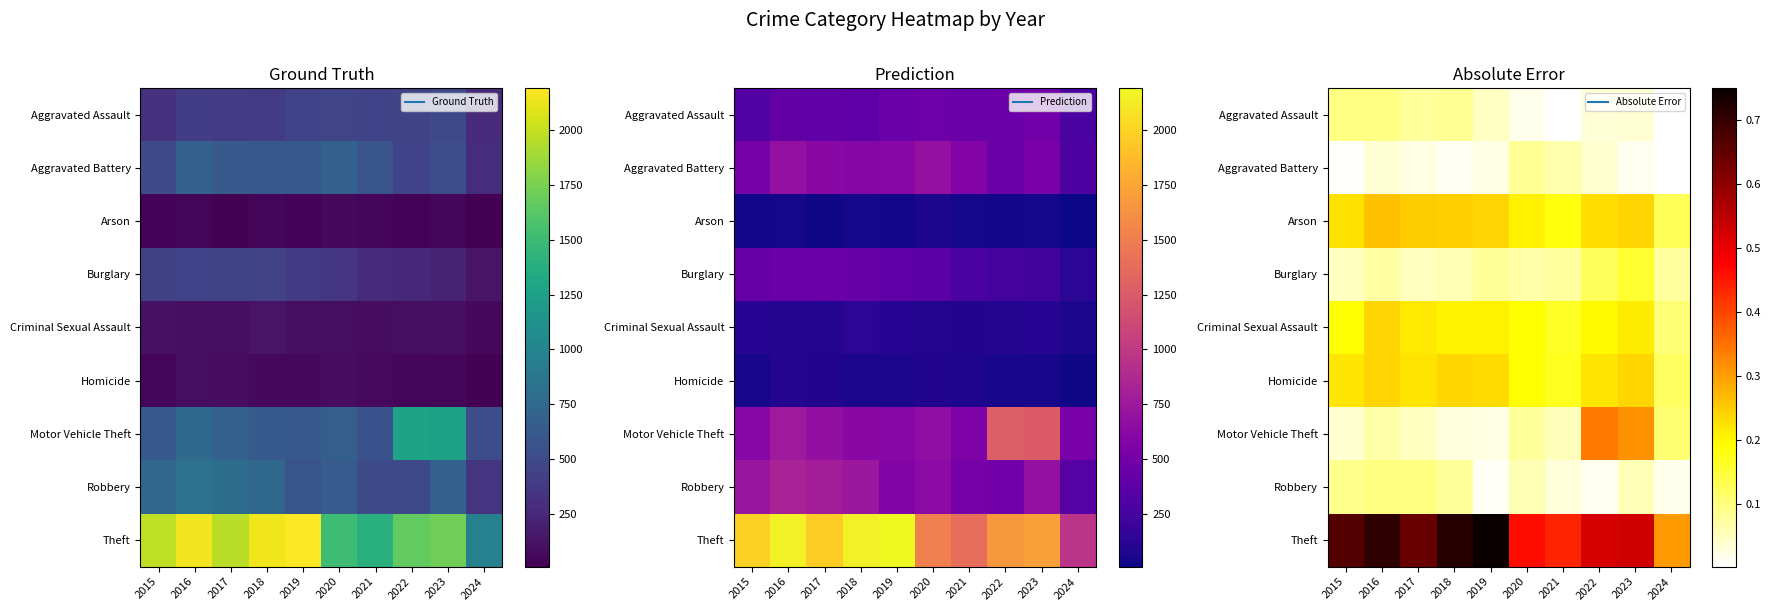

What is the difference between the highest and lowest values at 2020?

0.4